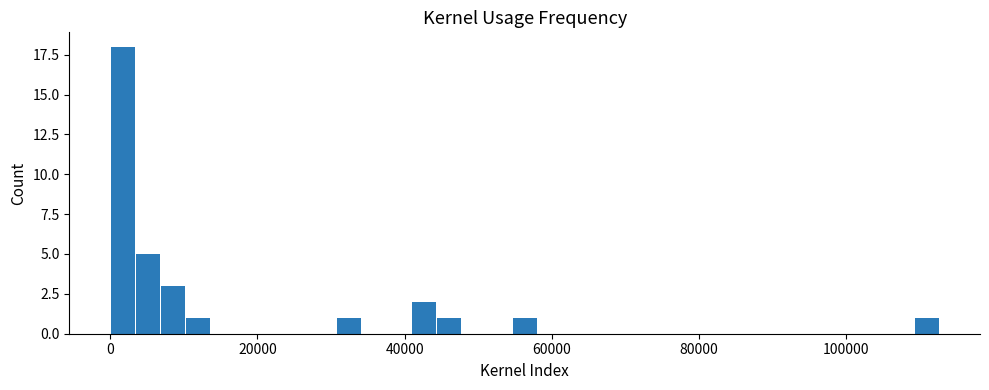

Around what value on the x-axis is the tallest bar? Give the approximate position of its centre, as read against the axis.

2000